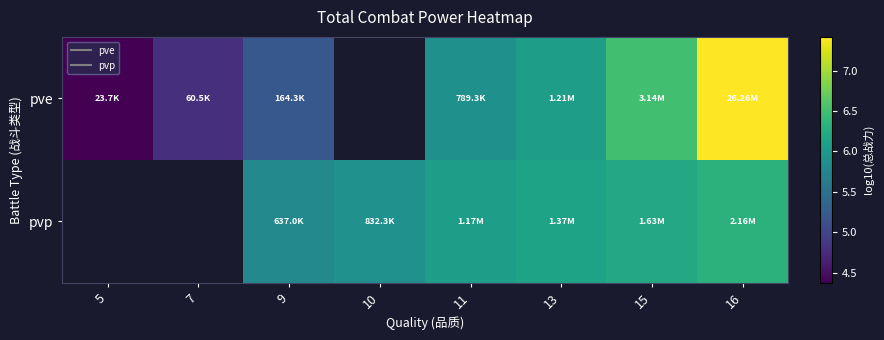

At which category is the sum across all series the highest?

16